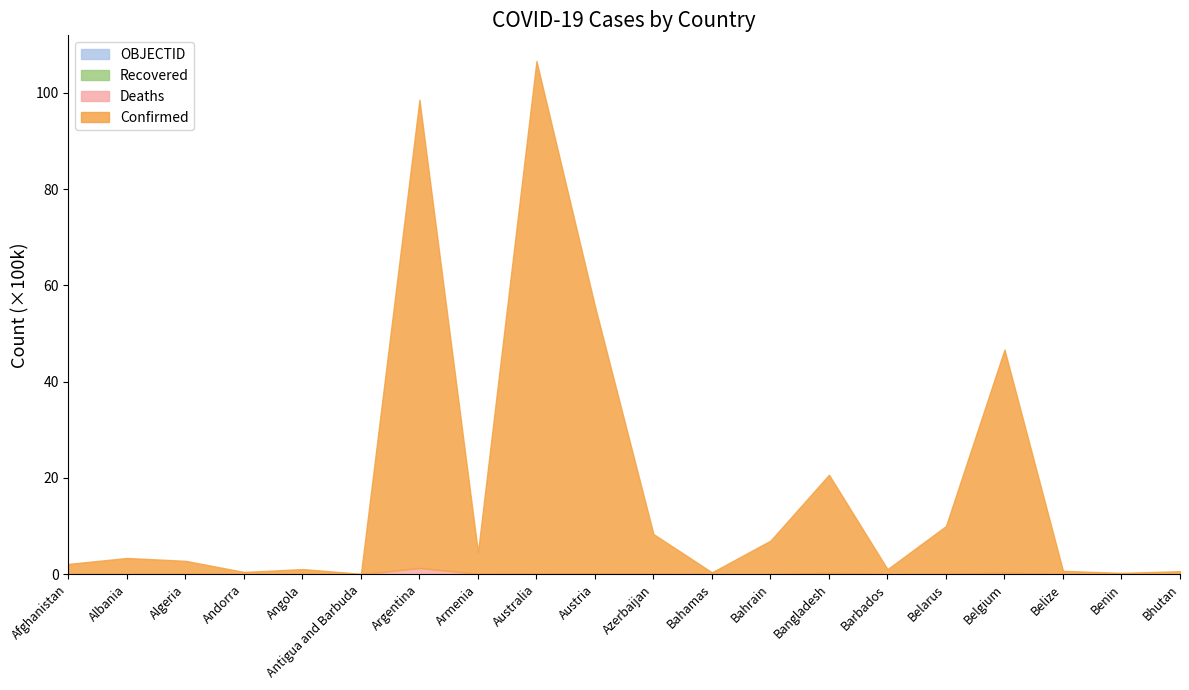

Reading right to left, list all the values displayed in this chart.

Confirmed: 62488	27922	69012	4633112	994037	103955	2036511	695676	37471	824193	5544112	10643169	445631	9723924	9106	104491	46824	271057	333316	205612
Deaths: 21	163	688	33042	7118	564	29431	1535	833	9976	21187	16100	8709	130017	146	1923	156	6881	3594	7833
Recovered: 0	0	0	0	0	0	0	0	0	0	0	0	0	0	0	0	0	0	0	0
OBJECTID: 39	38	37	25	24	23	22	21	20	19	18	10	9	8	7	5	4	3	2	1